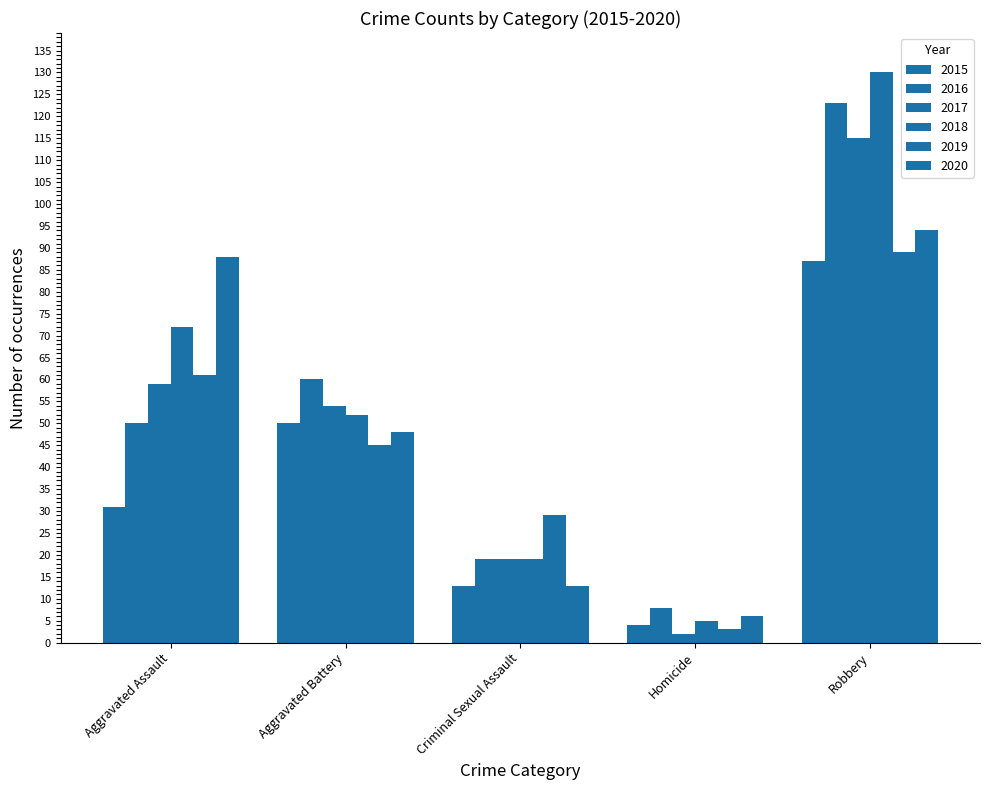

Read the 2020 value at Aggravated Assault, to the nearest 5.

90